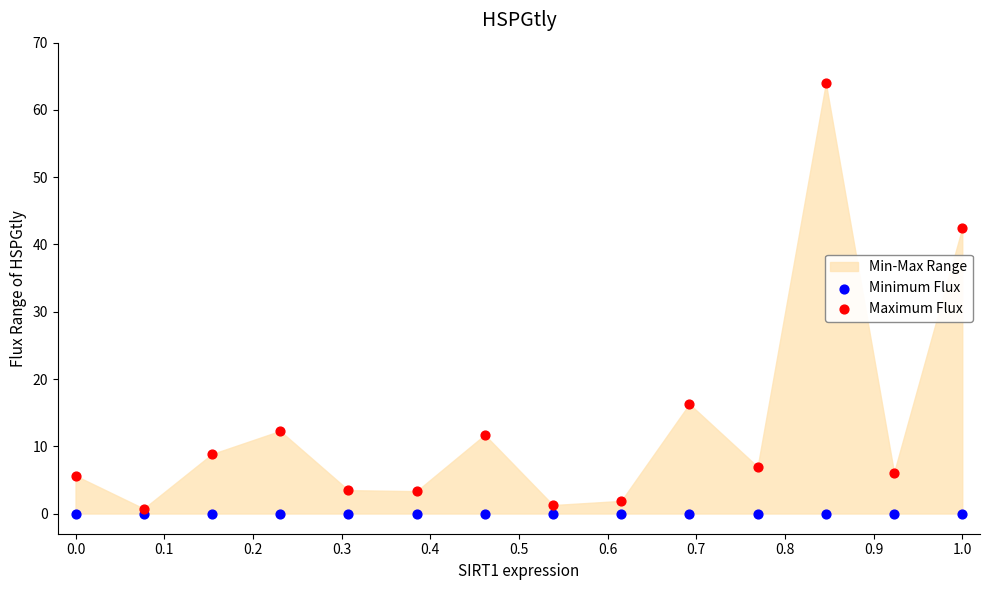

Which series reaches the maximum Y coordinate?

Maximum Flux